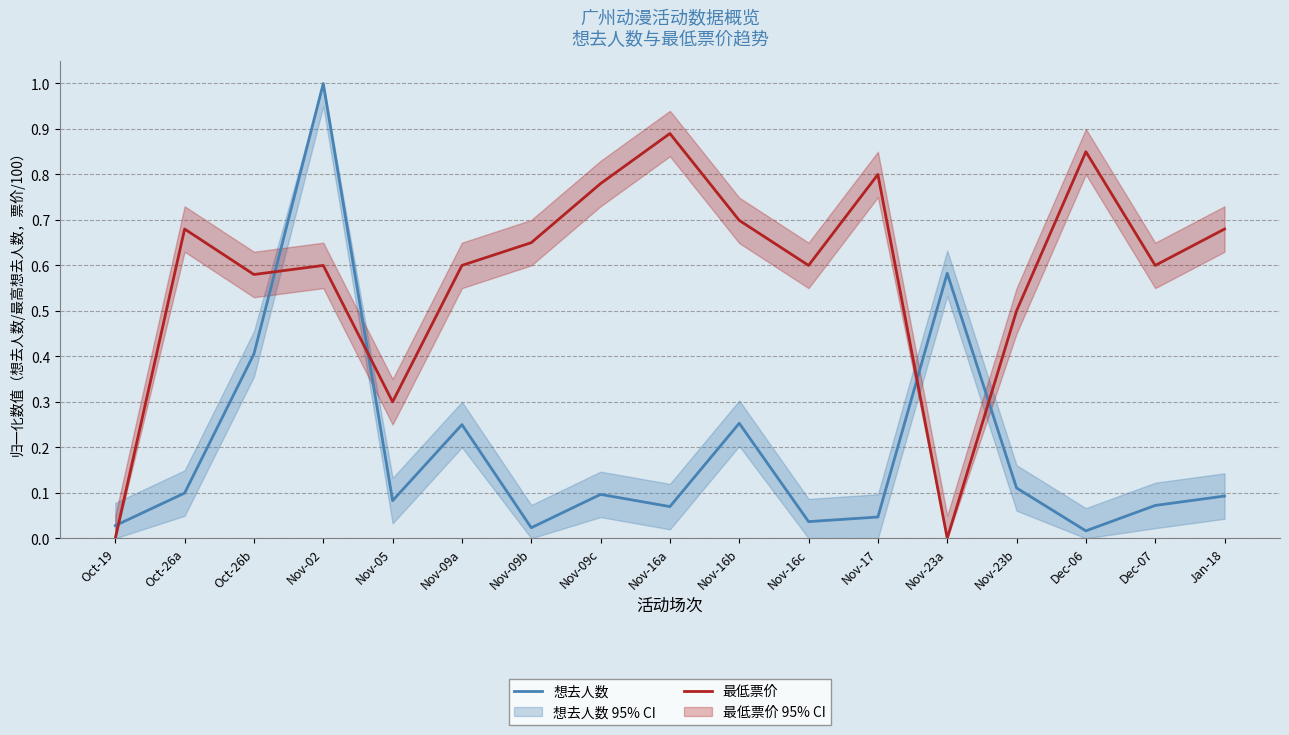

The value of 最低票价 at Nov-17 is 1.4. True or false?

False